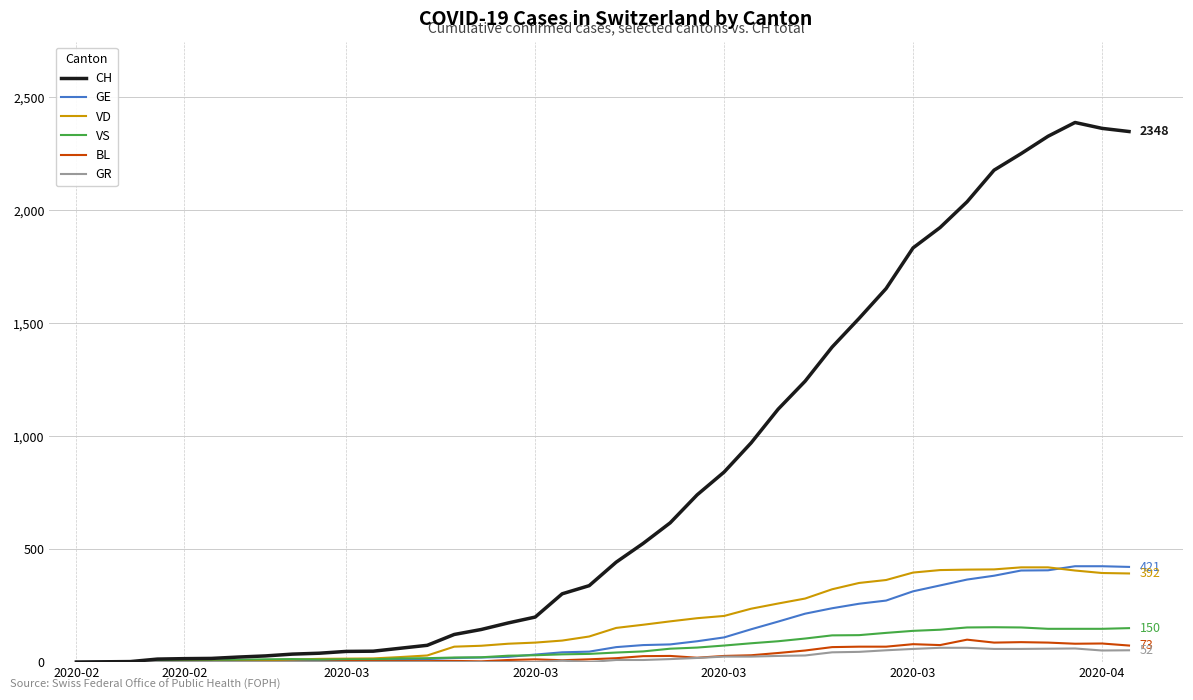

What is the maximum value shown in the chart?

2388